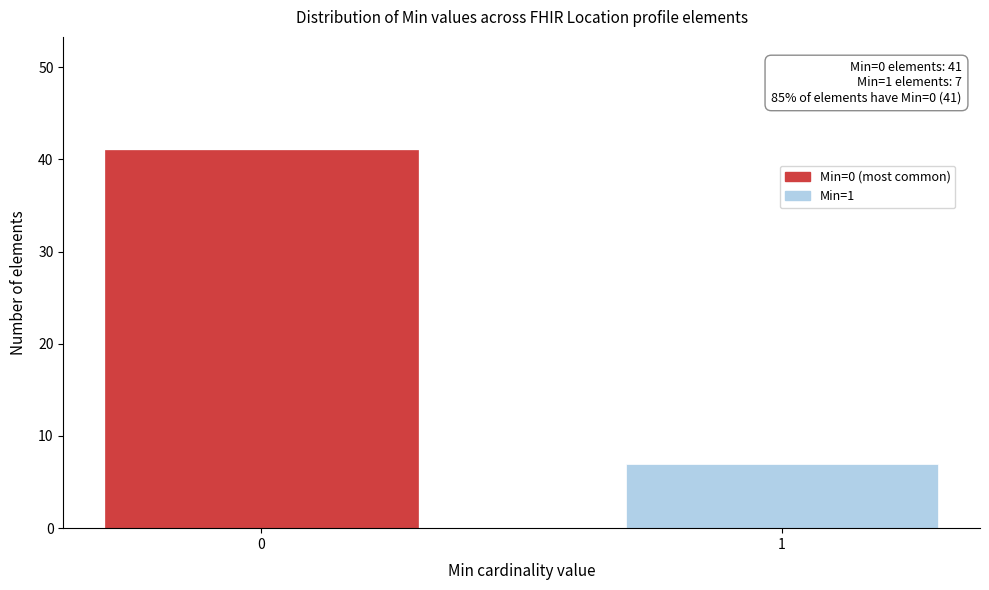

Reading left to right, extract all data points from this chart.

0=41	1=7